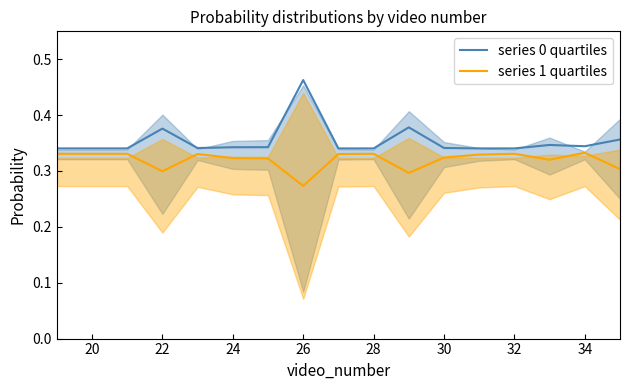

Which series has the widest spread of values?

series 0 quartiles